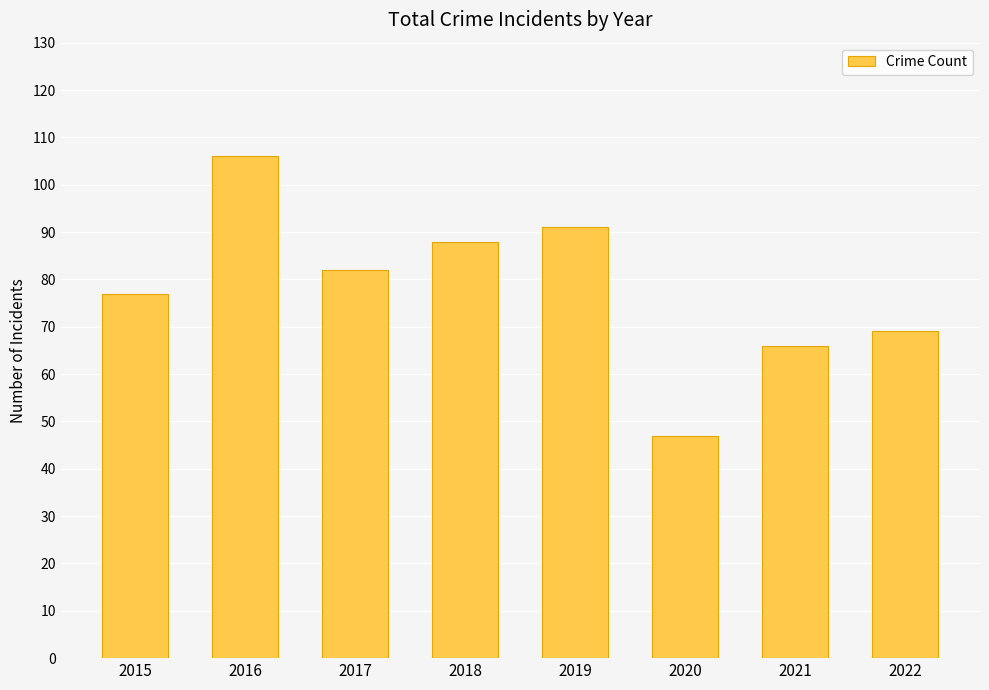

What is the maximum value shown in the chart?

106